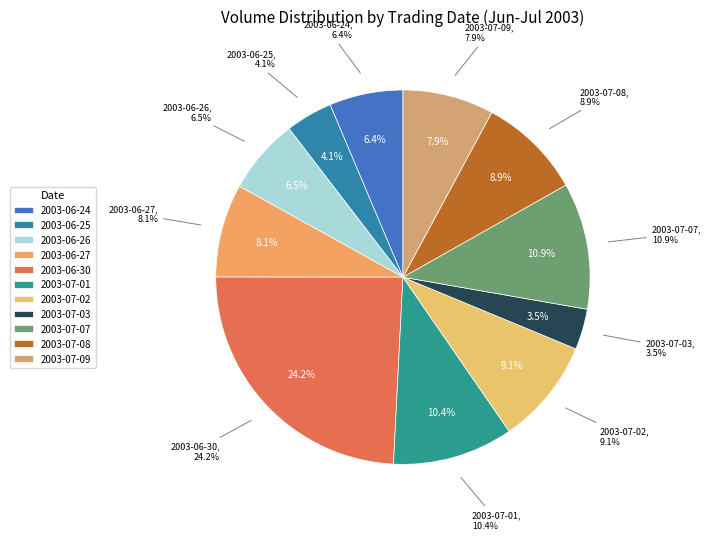

How much of the chart is everything except 2003-07-03?

96.5%